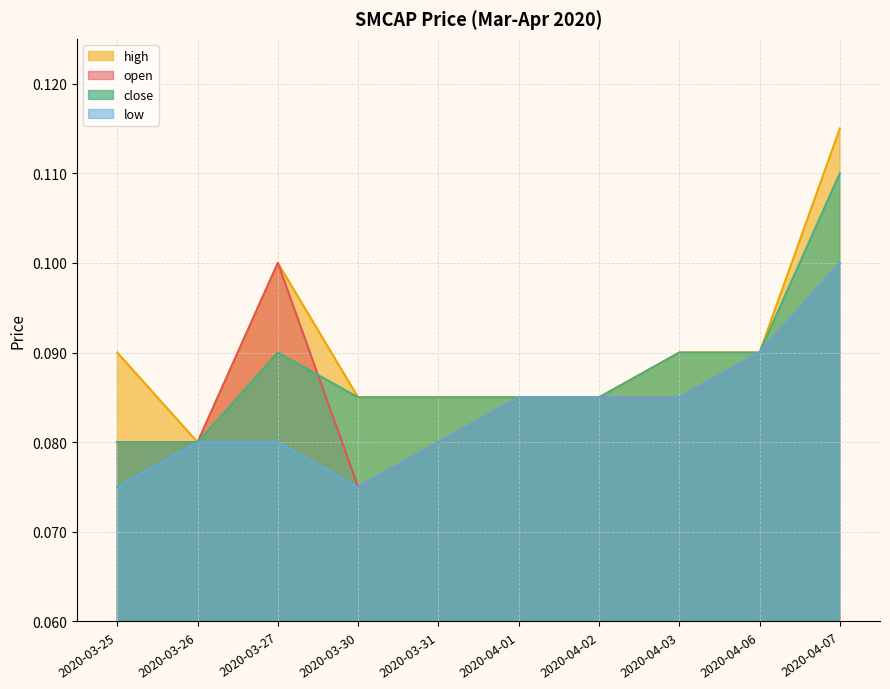

Reading left to right, list all the values displayed in this chart.

open: 0.1	0.1	0.1	0.1	0.1	0.1	0.1	0.1	0.1	0.1
high: 0.1	0.1	0.1	0.1	0.1	0.1	0.1	0.1	0.1	0.1
low: 0.1	0.1	0.1	0.1	0.1	0.1	0.1	0.1	0.1	0.1
close: 0.1	0.1	0.1	0.1	0.1	0.1	0.1	0.1	0.1	0.1